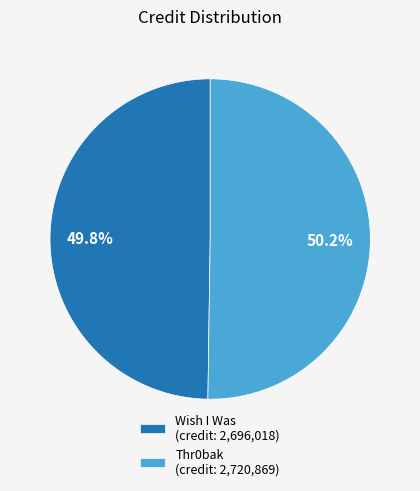

How many slices are in this pie chart?

2